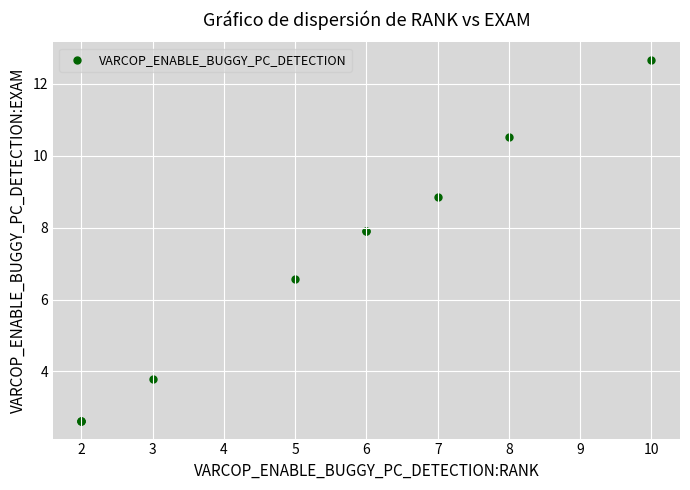

What Y value in the scatter plot is closest to 7?

6.6